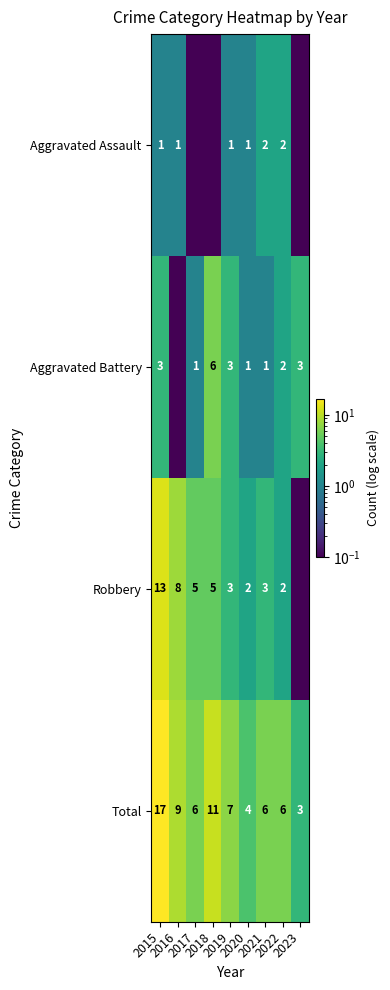

Where is Total nearest to the value 10?

2016